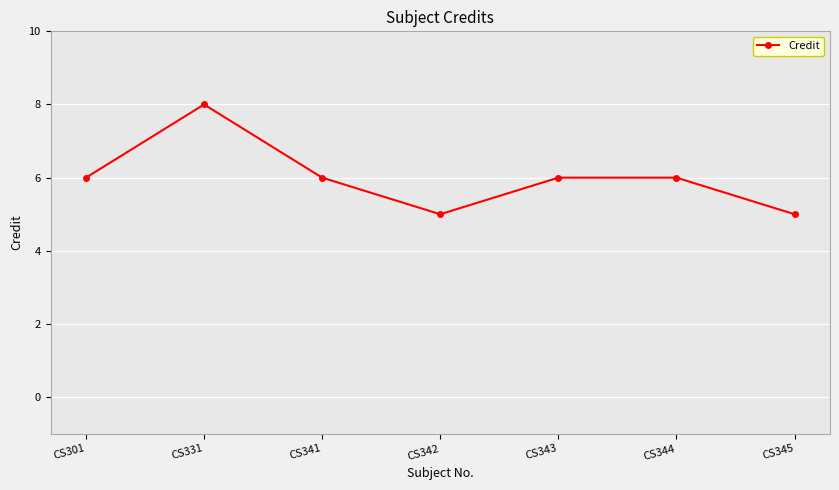

What is the value of the 1st point from the left?

6